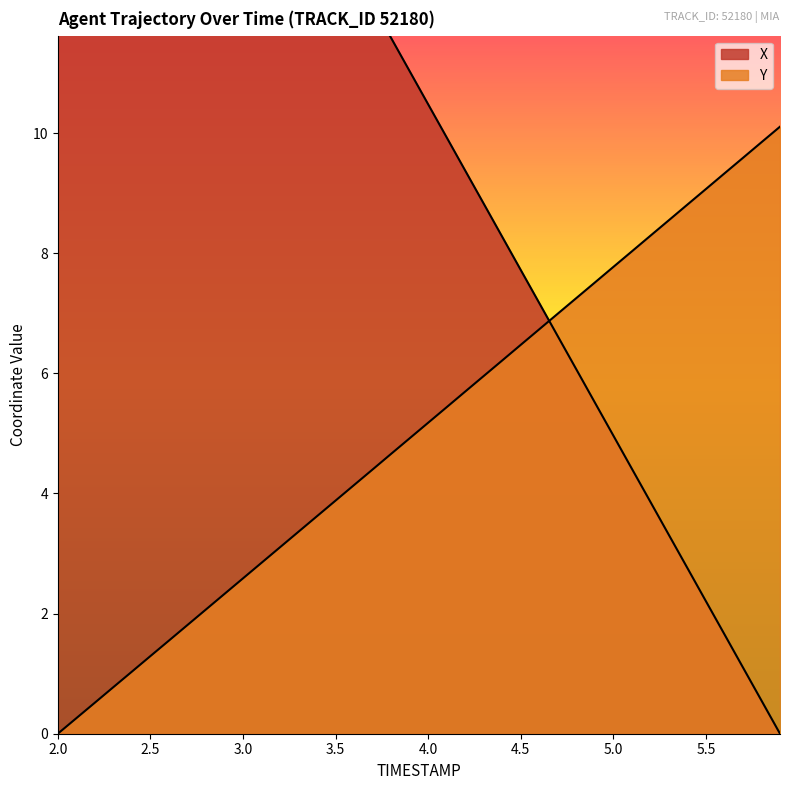

Rank the series by their average value, from highest to lowest.

X, Y